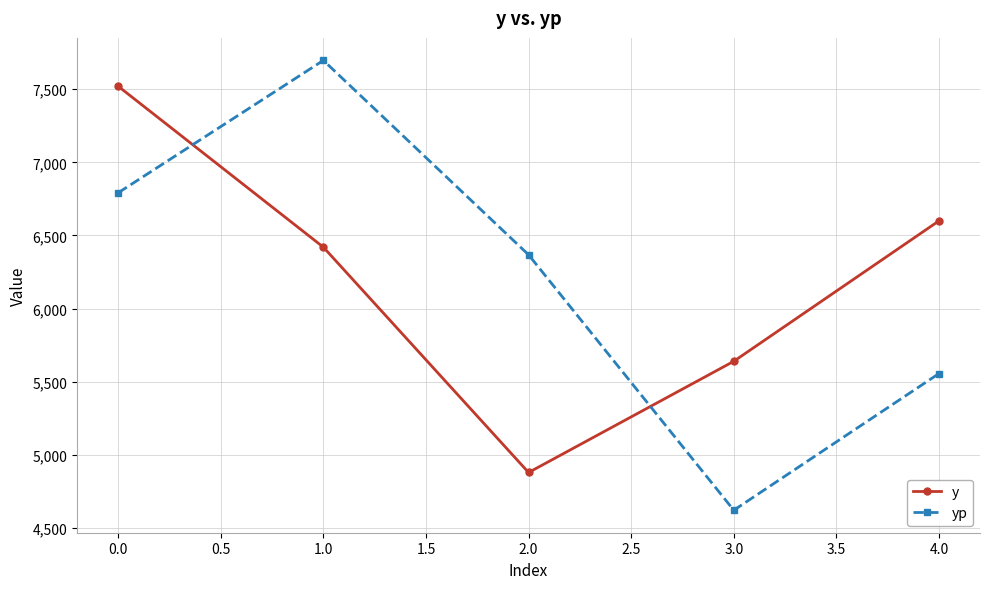

Which category has the lowest value in the y series?

2.0